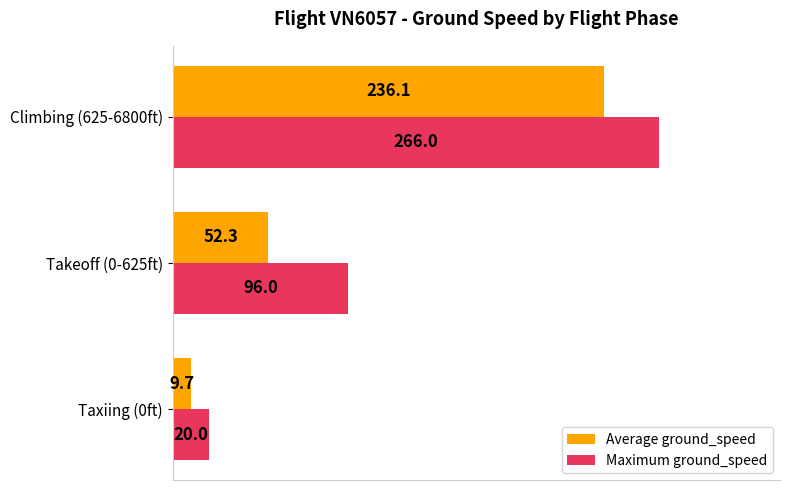

What is the average value of the Maximum ground_speed series?

127.3